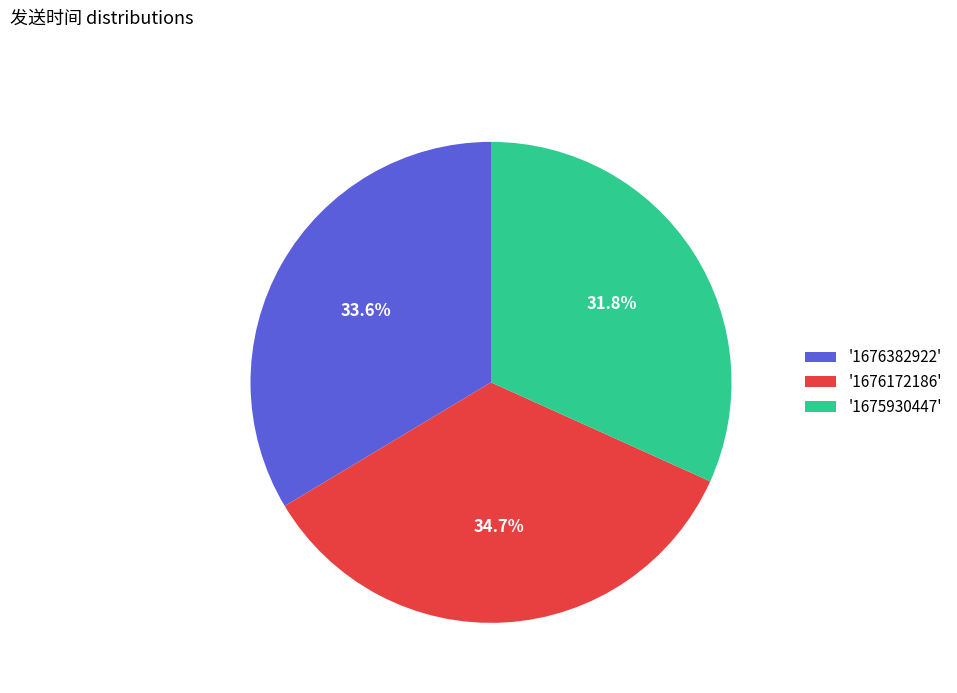

Rank the categories by value from highest to lowest.

'1676172186', '1676382922', '1675930447'